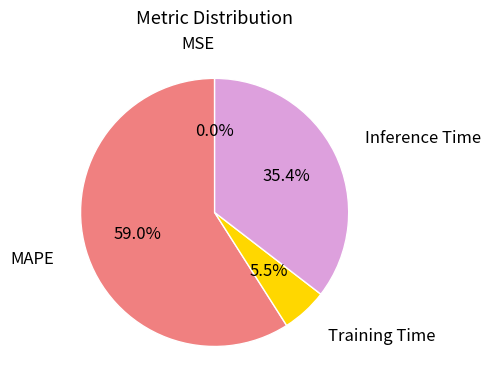

To the nearest percent, what percentage of the pie is Inference Time?

35%